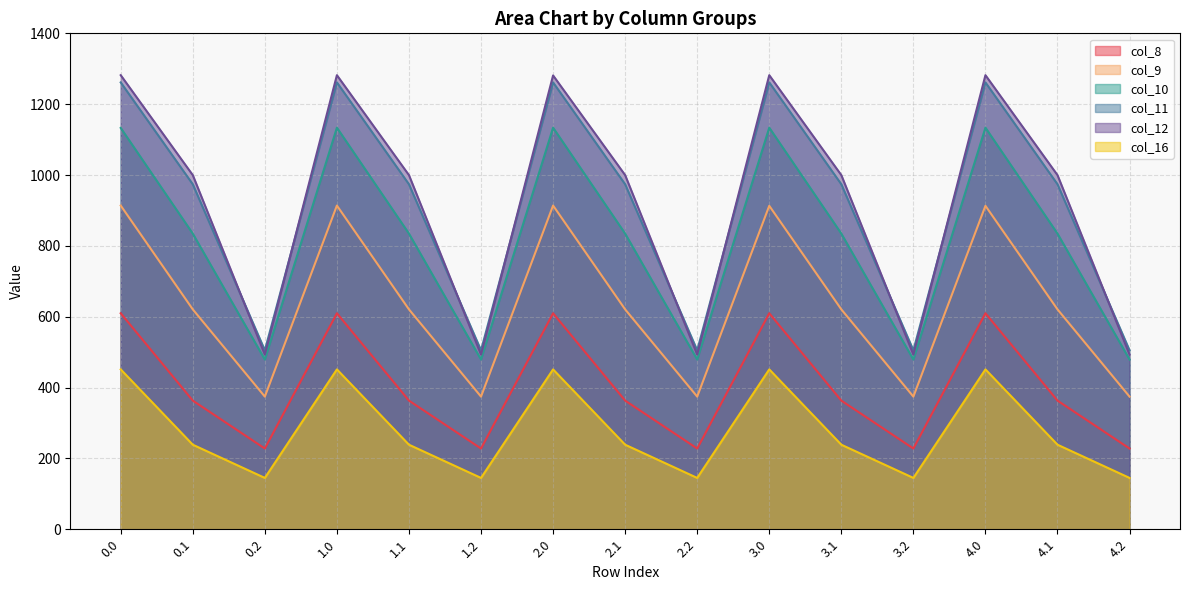

How many data points does each series have?

15